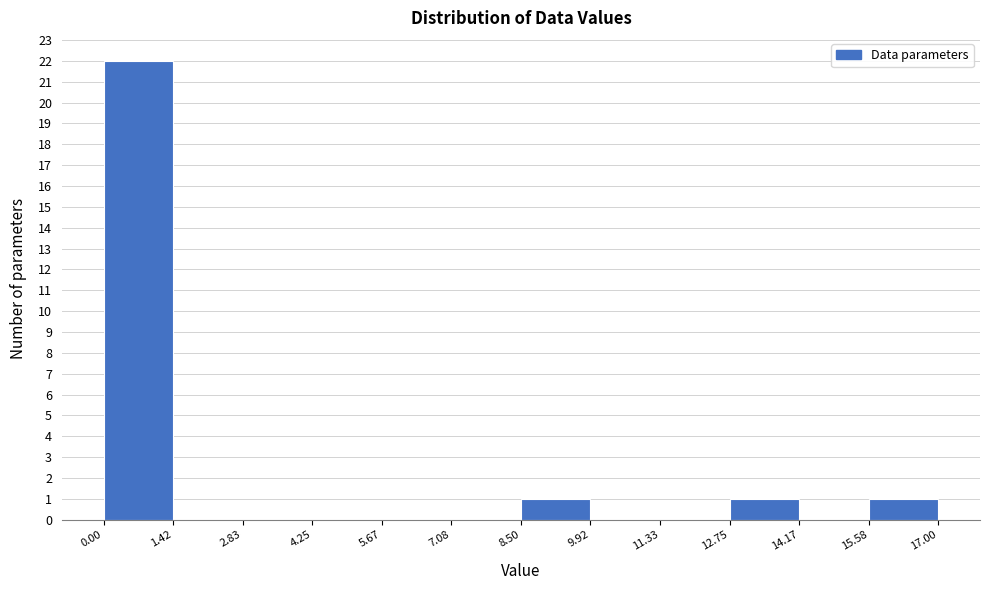

Reading left to right, list every bar in this chart as the range it spans on the x-axis followed by its height. The values are not printed on the chart, so give them approximately, as read against the axis.

0.00 to 1.42: 22
1.42 to 2.83: 0
2.83 to 4.25: 0
4.25 to 5.67: 0
5.67 to 7.08: 0
7.08 to 8.50: 0
8.50 to 9.92: 1
9.92 to 11.33: 0
11.33 to 12.75: 0
12.75 to 14.17: 1
14.17 to 15.58: 0
15.58 to 17.00: 1